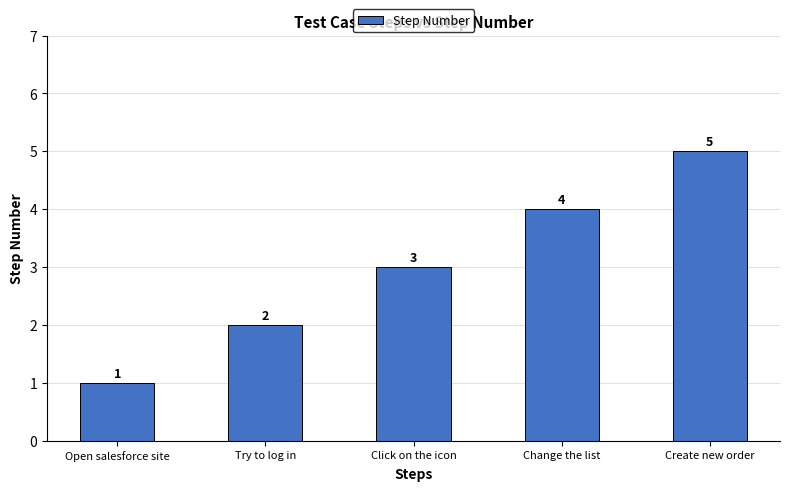

Read the value at Try to log in.

2